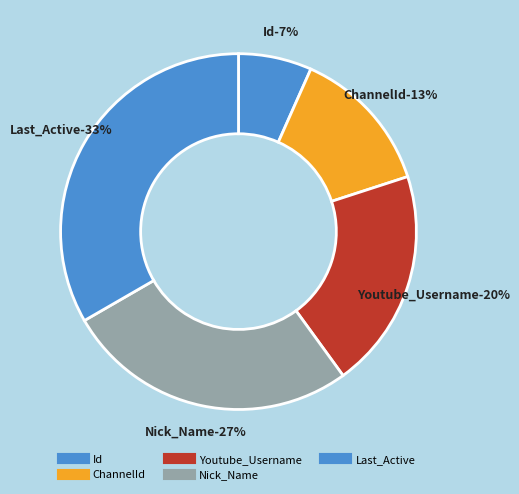

How many slices are in this pie chart?

5